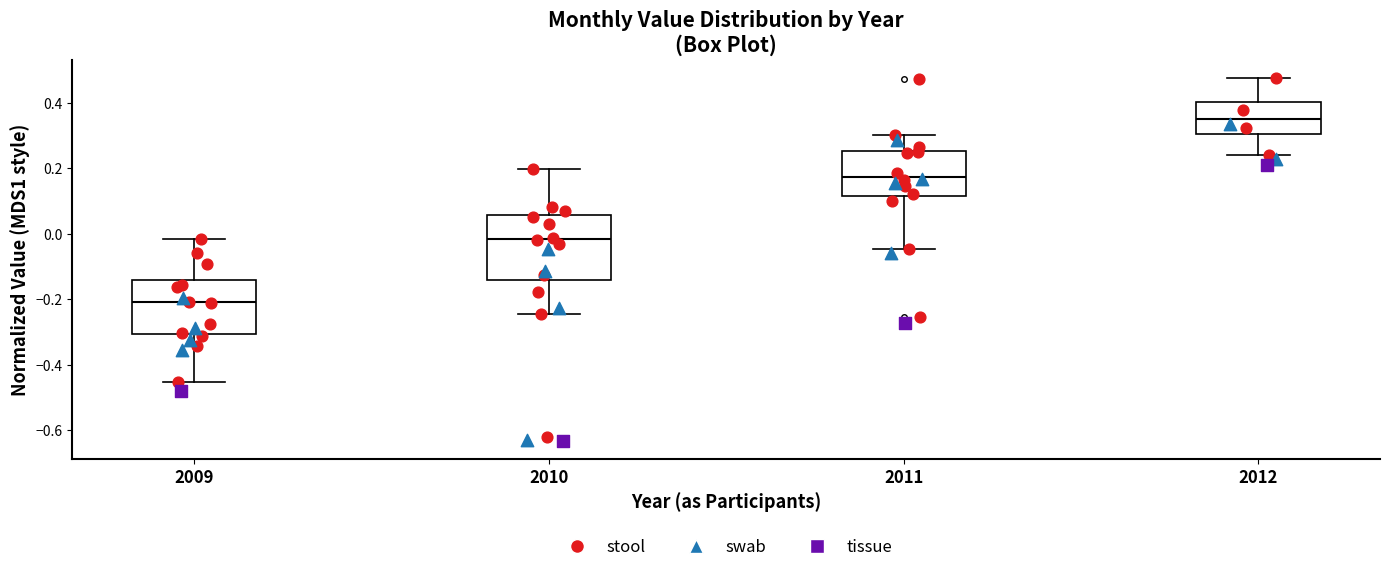

Reading left to right, transcribe this box plot: for each box, give where its median line is, the range the box spans, and where its two whiskers end, as read against the y-axis. The values are not printed on the chart, so give them approximately, as read against the axis.

2009: median -0.20, box -0.30 to -0.14, whiskers -0.46 to -0.02
2010: median -0.02, box -0.14 to 0.06, whiskers -0.24 to 0.20
2011: median 0.18, box 0.12 to 0.26, whiskers -0.04 to 0.30
2012: median 0.36, box 0.30 to 0.40, whiskers 0.24 to 0.48